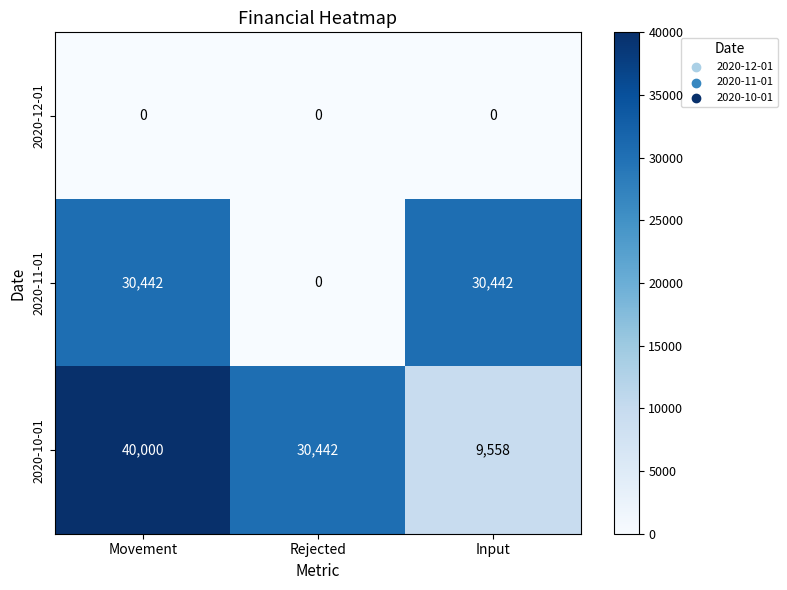

Which series changed the most between Rejected and Input?

2020-11-01